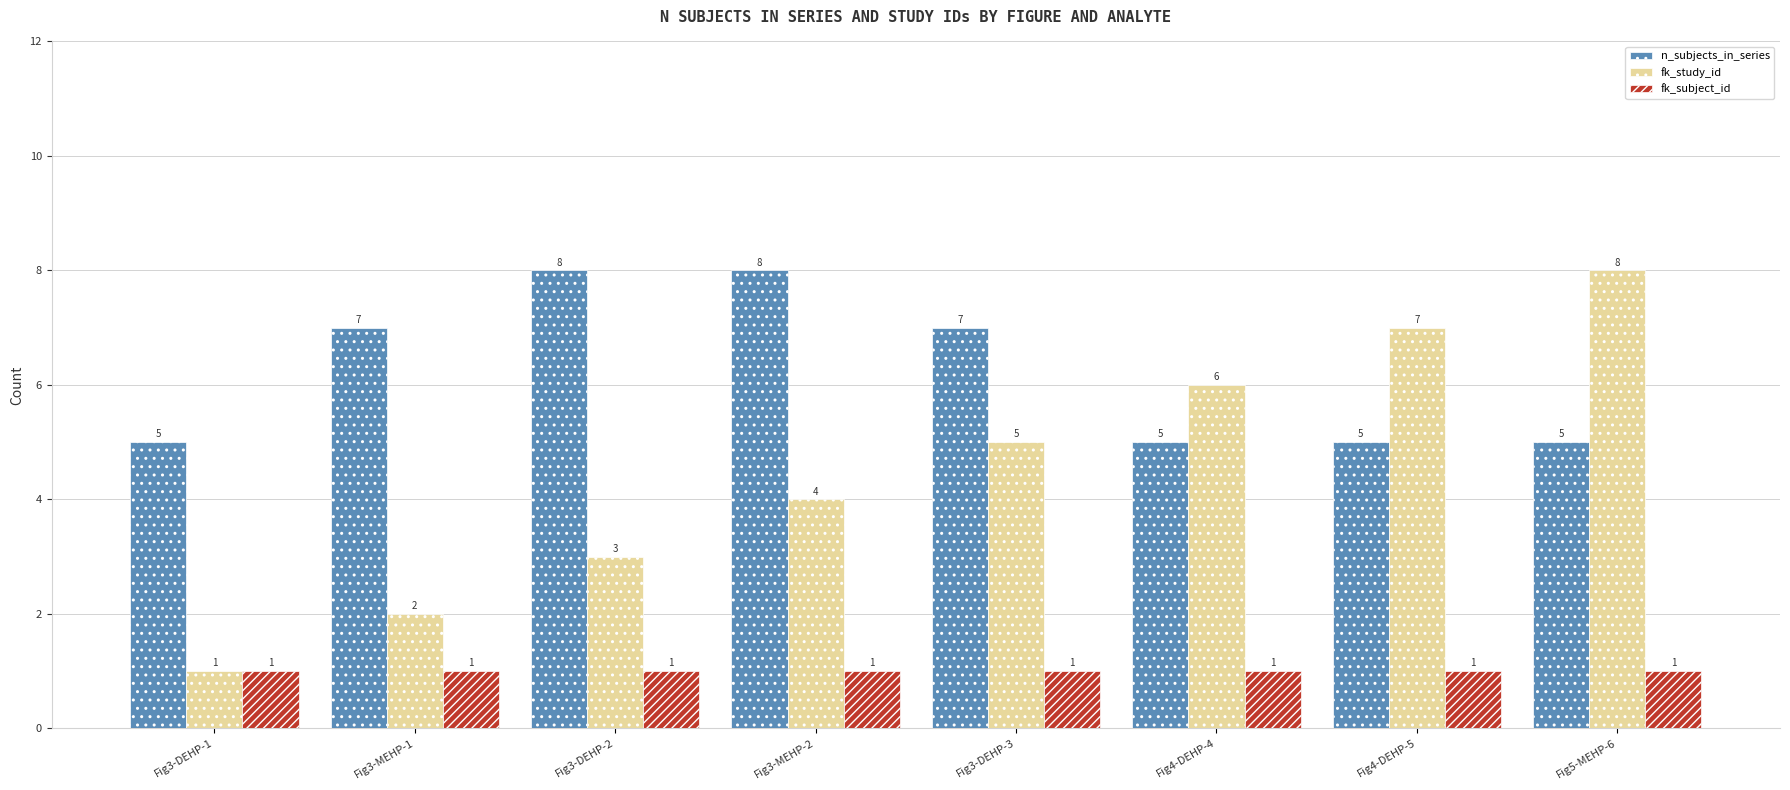

How many groups of bars are there?

8